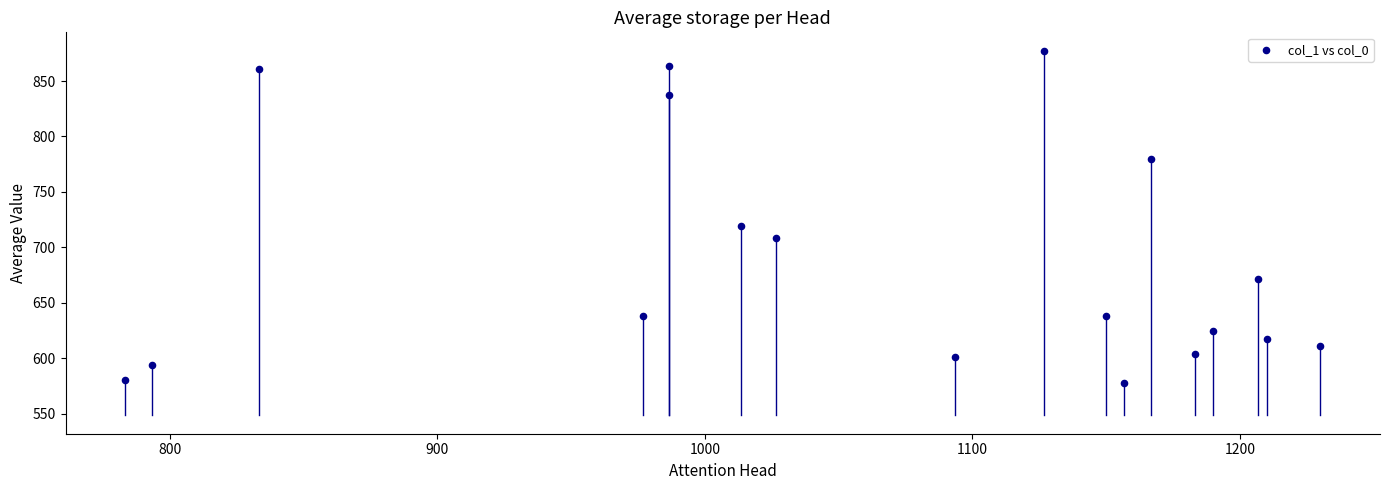

What Y value in the scatter plot is closest to 727?

718.9